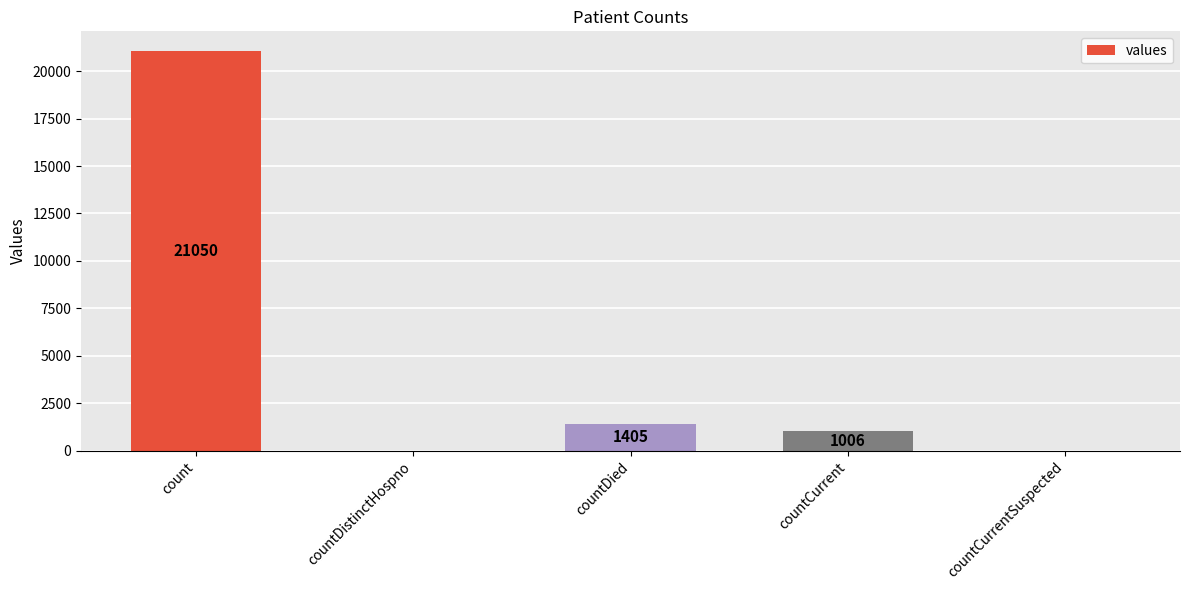

Are the bars grouped side by side (vs. stacked)?

No